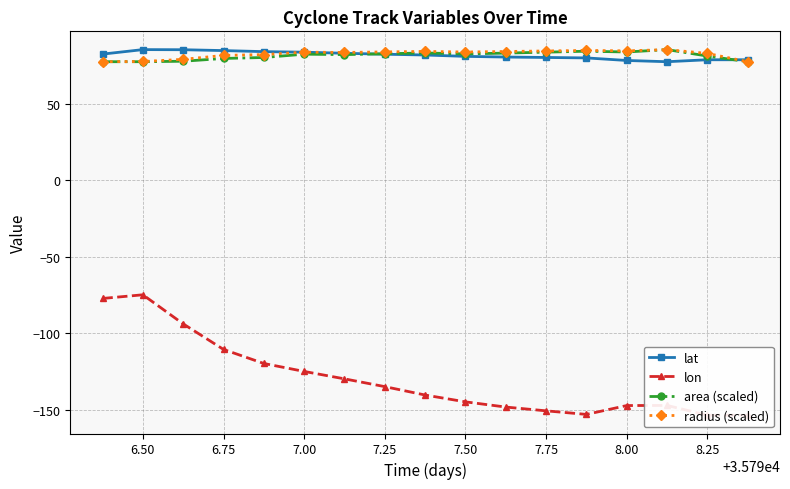

What is the sum of the lat values at 6.50 and 8.25?

163.9